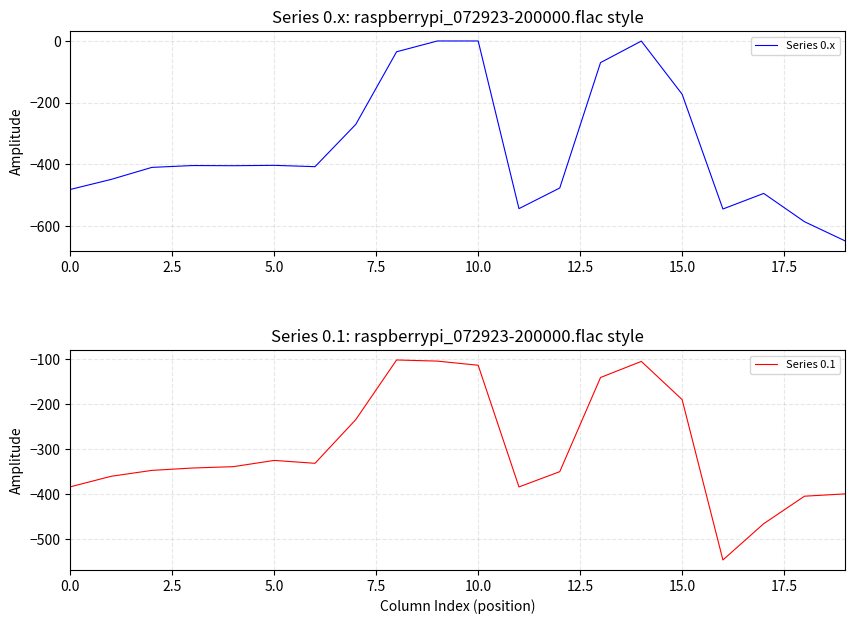

What is the difference between the second highest and second lowest values in the Series 0.x series?

586.7